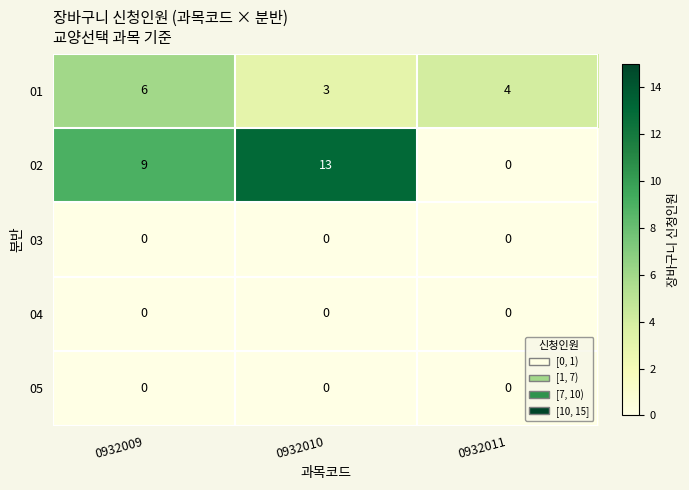

At which category is the sum across all series the highest?

0932010